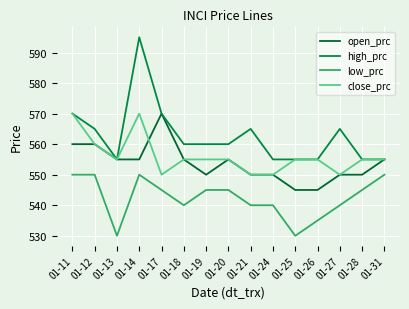

Does the chart display data point markers on the line(s)?

No